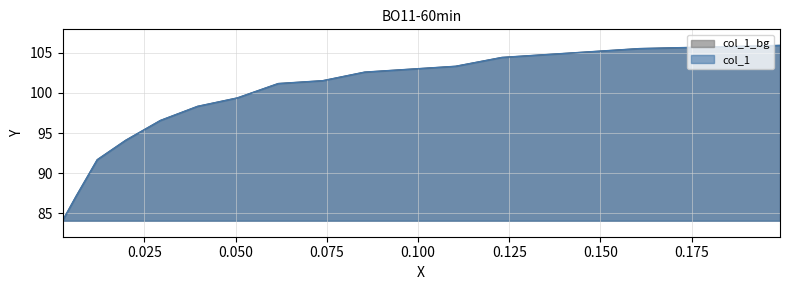

What is the minimum value shown in the chart?

84.1